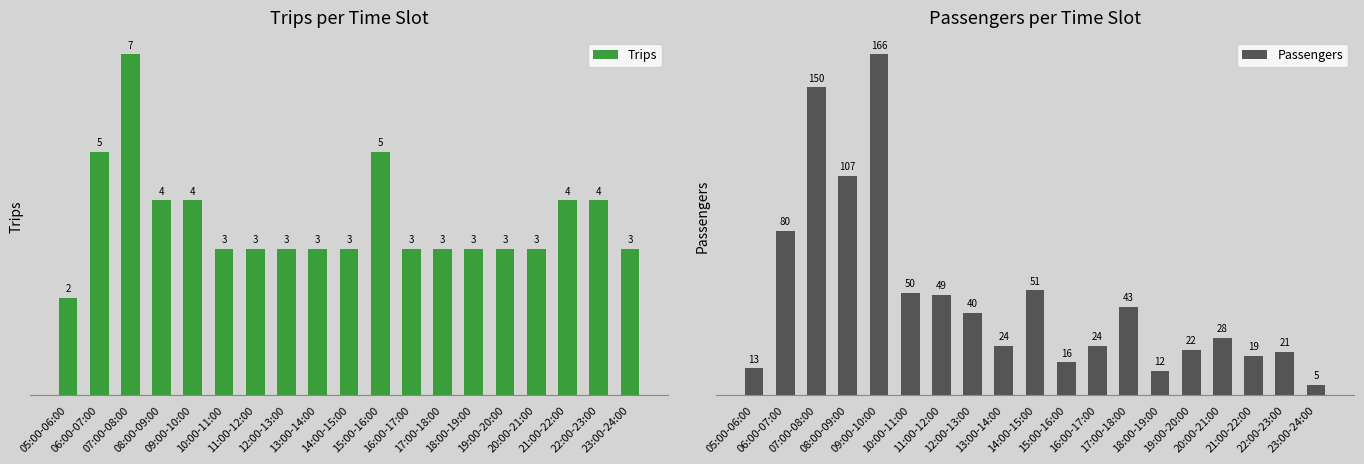

How many Trips values are between 3 and 4?

15